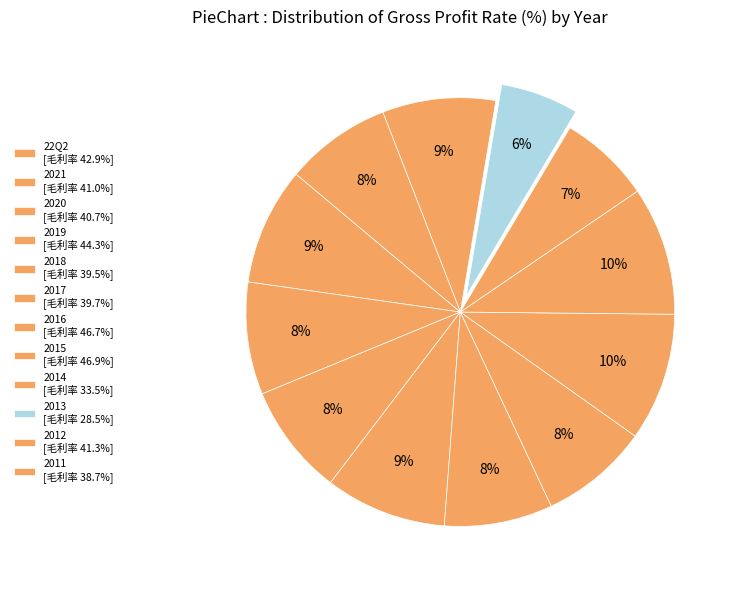

How many segments does this pie chart have?

12